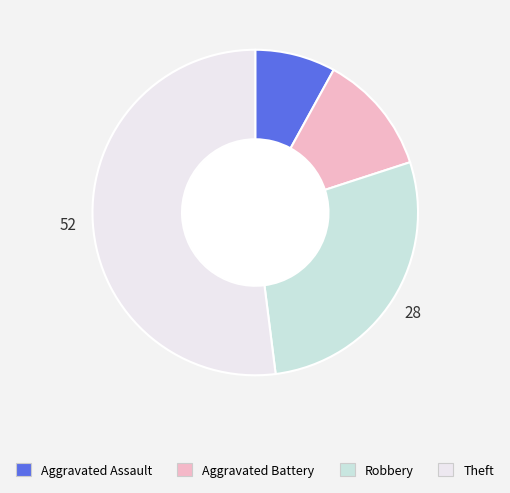

Which has a higher value, Theft or Robbery?

Theft